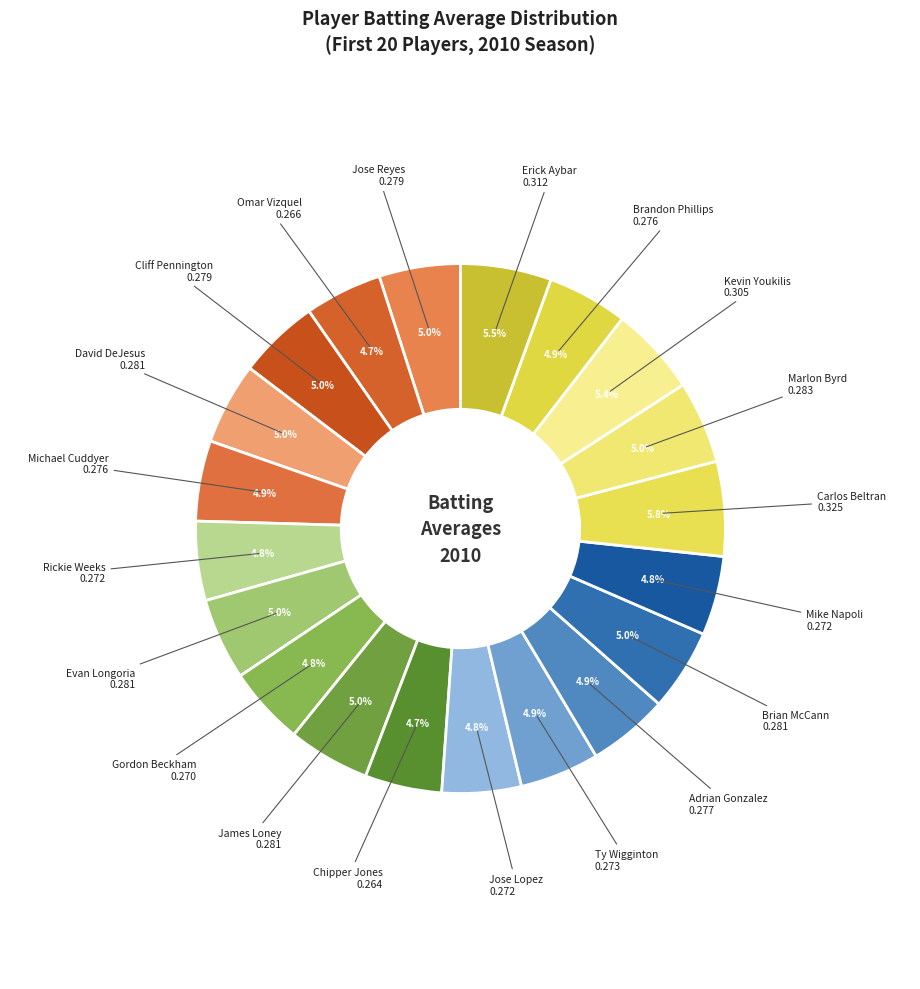

Rank the categories by value from lowest to highest.

Chipper Jones, Omar Vizquel, Gordon Beckham, Rickie Weeks, Jose Lopez, Mike Napoli, Ty Wigginton, Michael Cuddyer, Brandon Phillips, Adrian Gonzalez, Jose Reyes, Cliff Pennington, David DeJesus, Evan Longoria, James Loney, Brian McCann, Marlon Byrd, Kevin Youkilis, Erick Aybar, Carlos Beltran